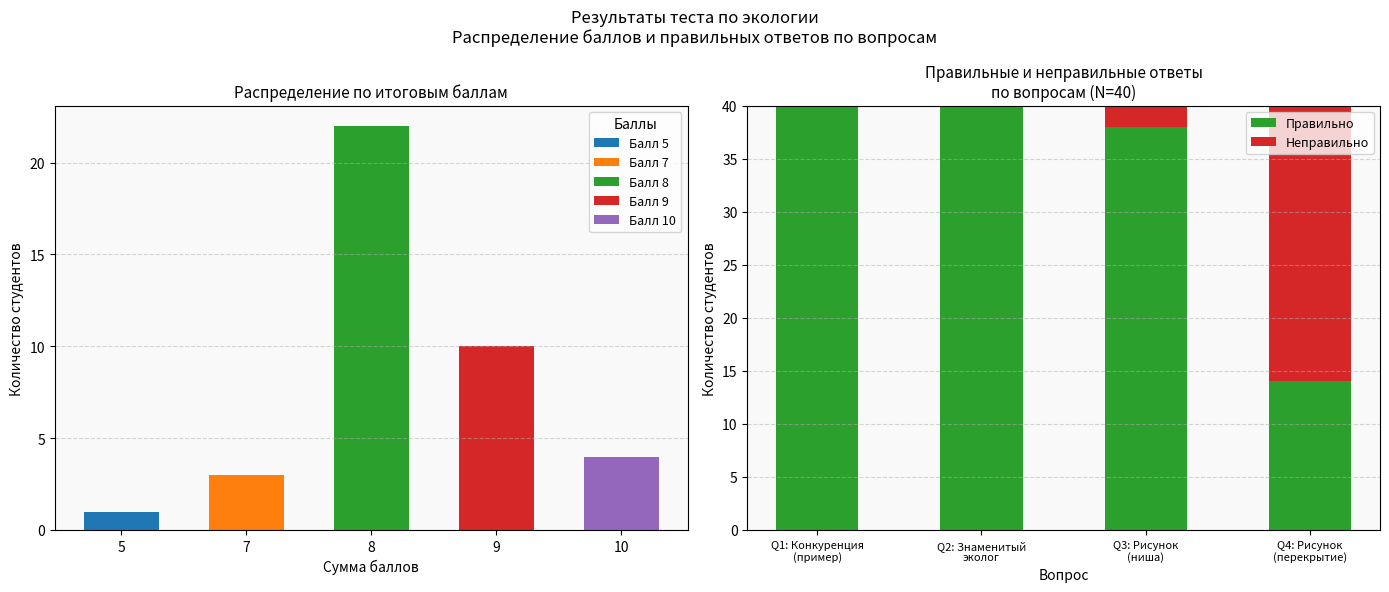

Are the bars horizontal?

No